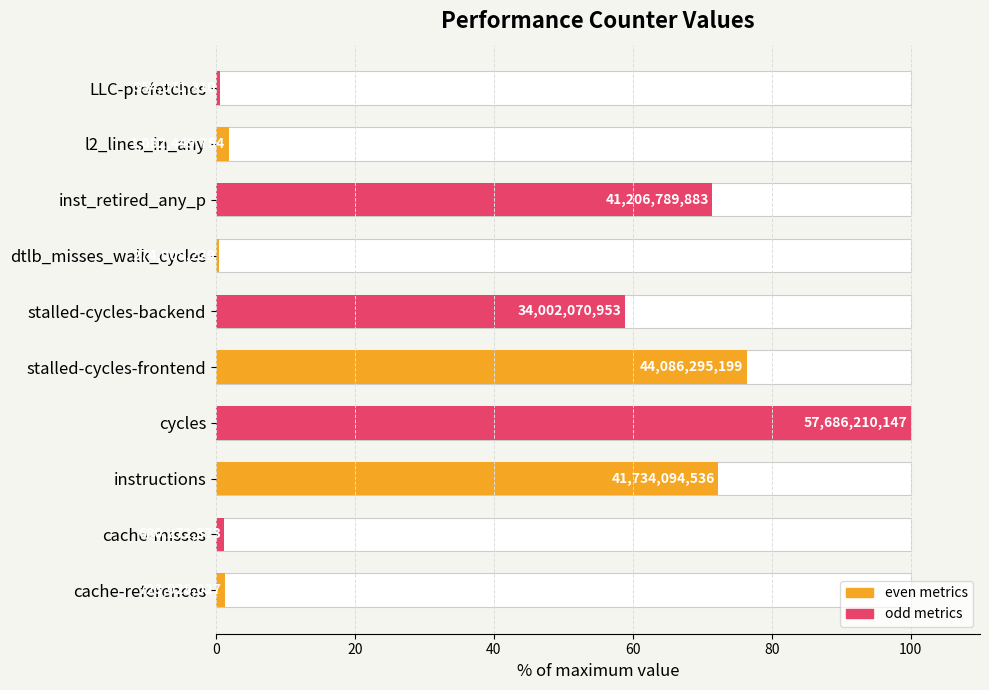

What is the minimum value shown in the chart?

0.5